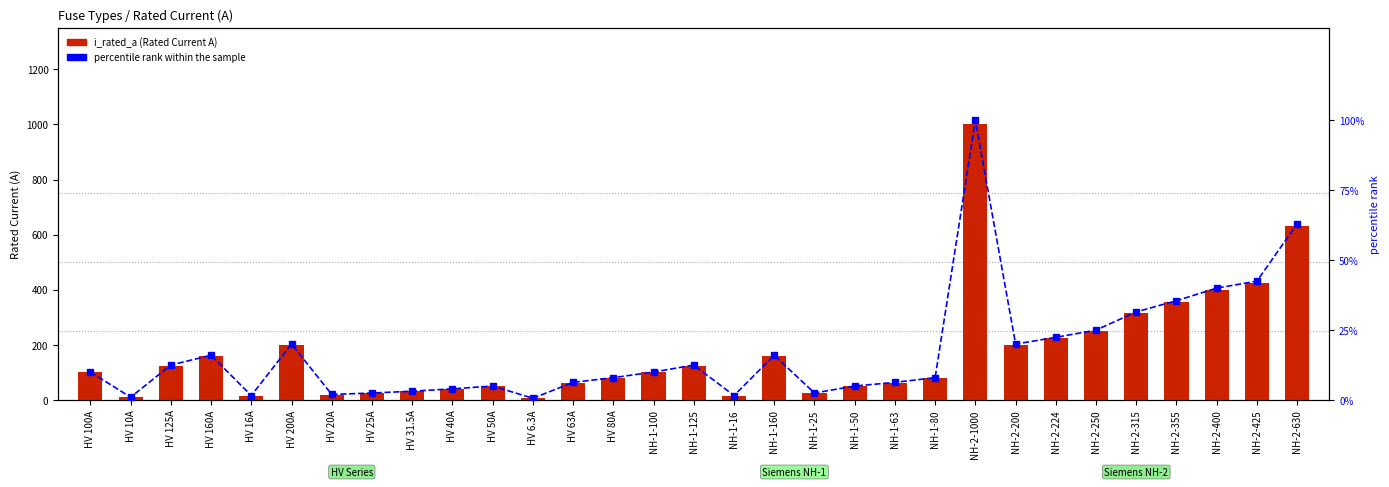

The i_rated_a series shows 40.0 at NH-1-160. True or false?

False